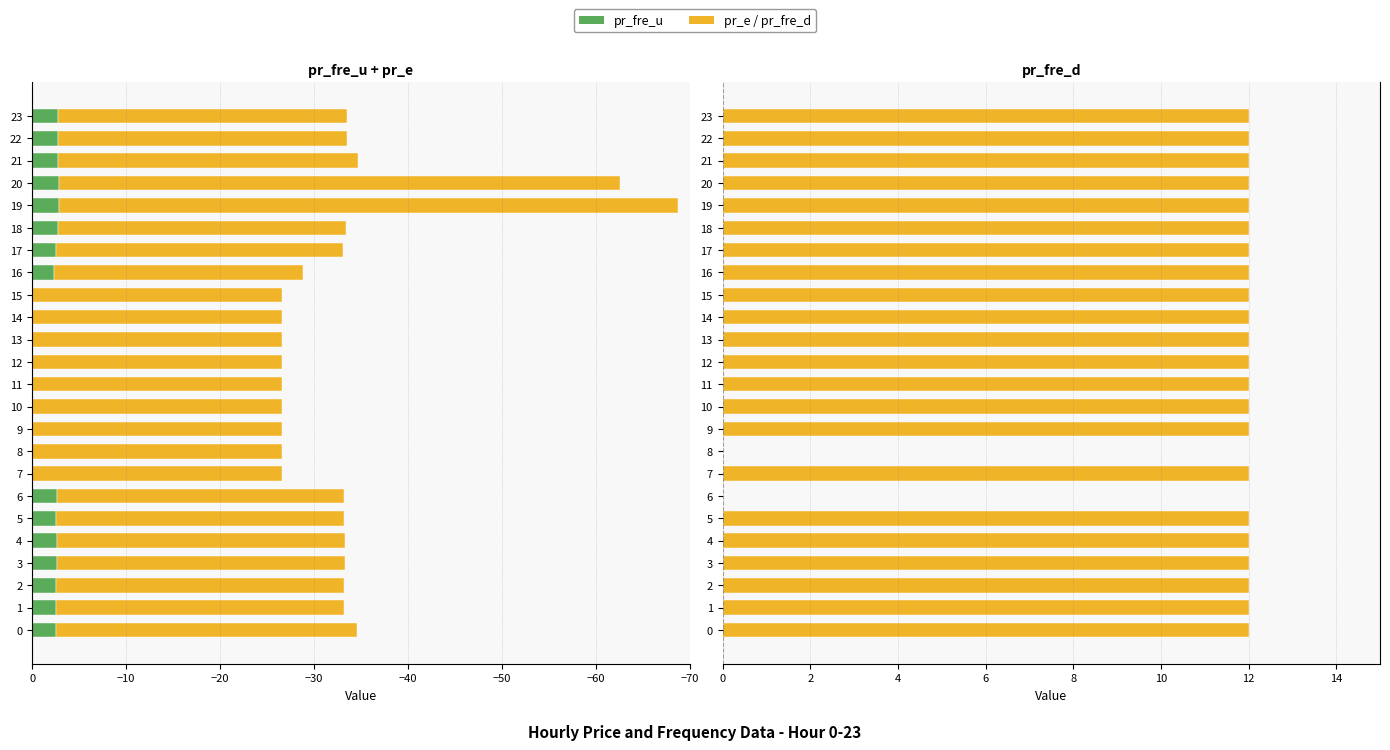

Between 8 and 16, which series saw the biggest shift?

pr_fre_d